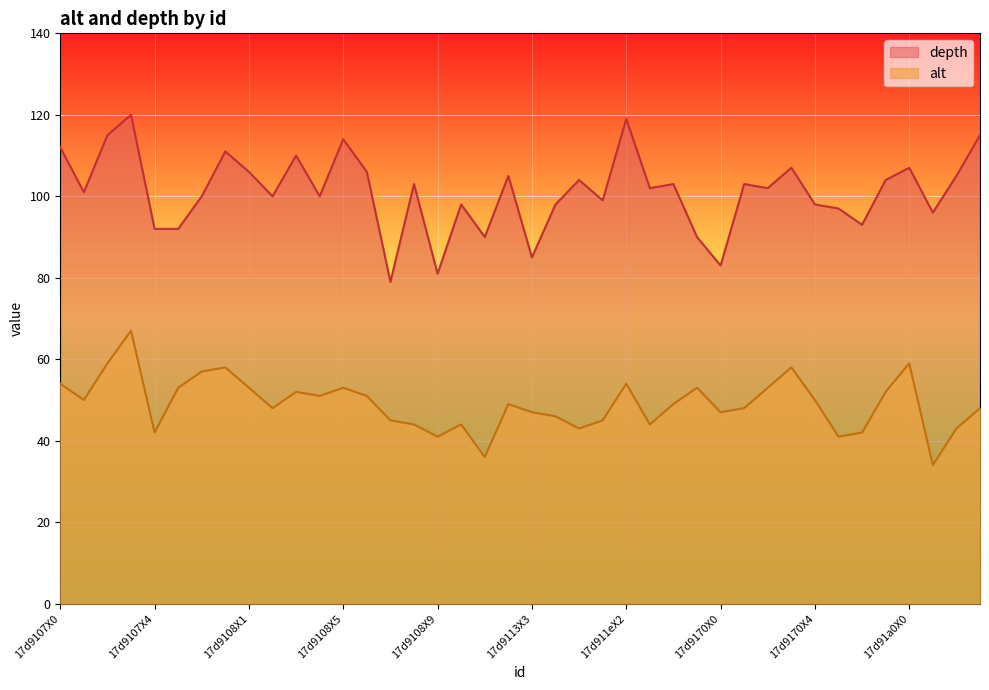

Rank the series by their maximum value, from highest to lowest.

depth, alt